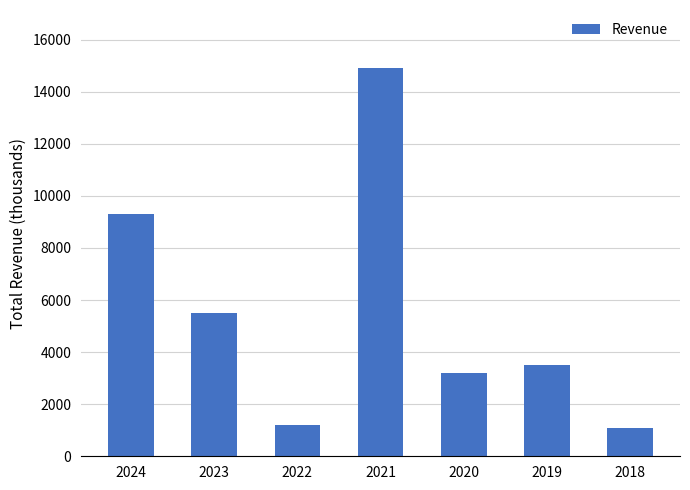

True or false: the data shows 1100 at 2018.

True